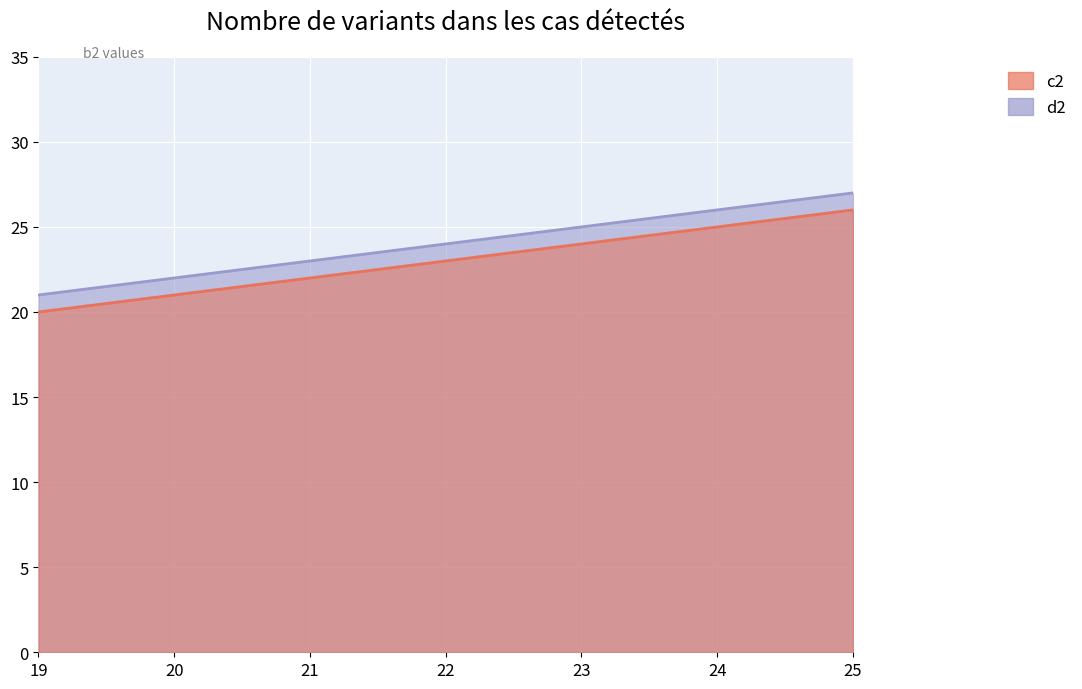

Which category has the highest value in the d2 series?

25